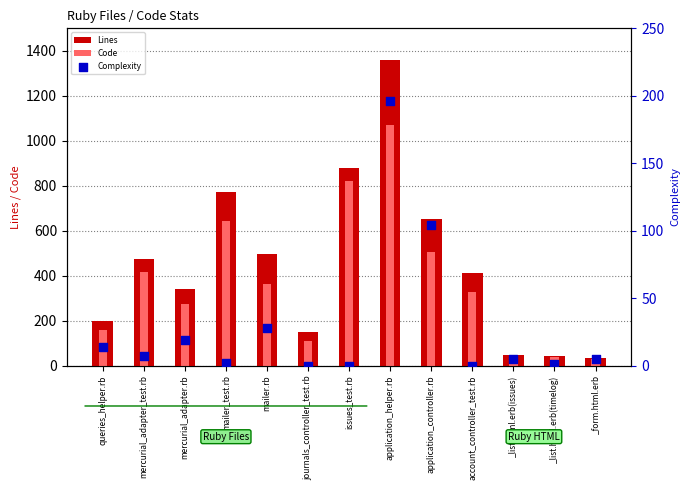

Which series has the largest Y range (max minus min)?

Lines